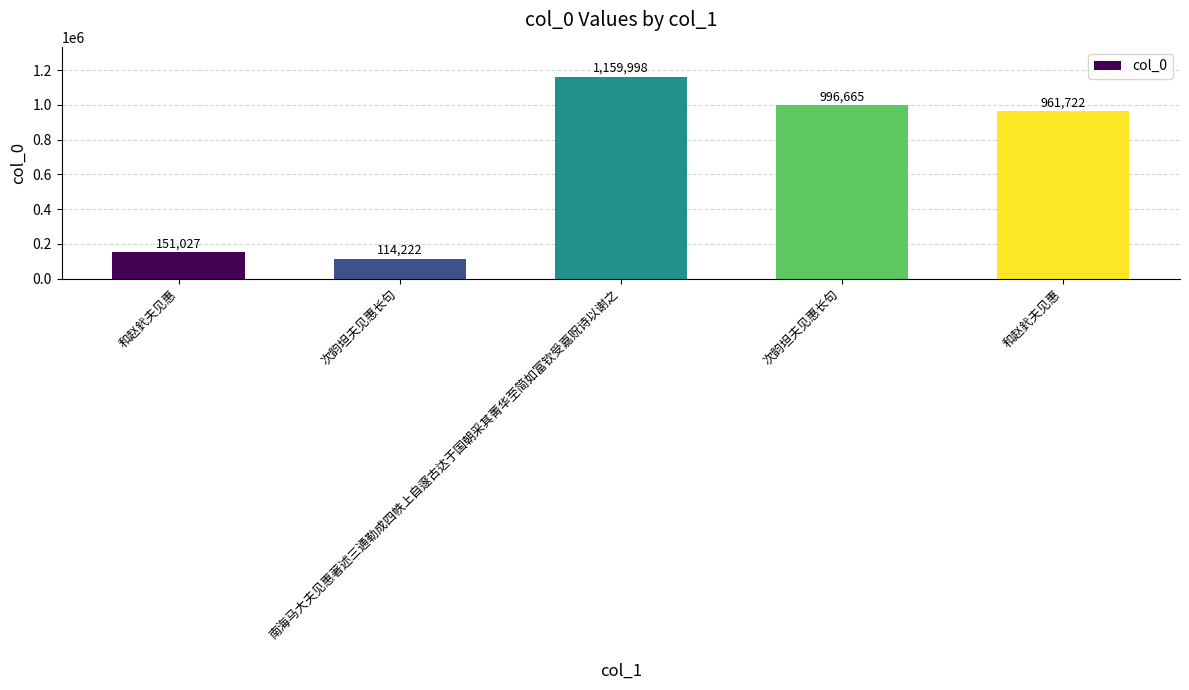

How many bars are there in total?

5